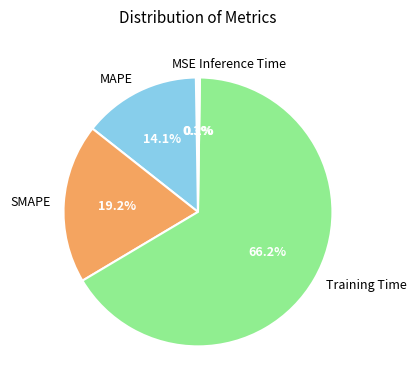

Which slice represents more than half of the pie?

Training Time